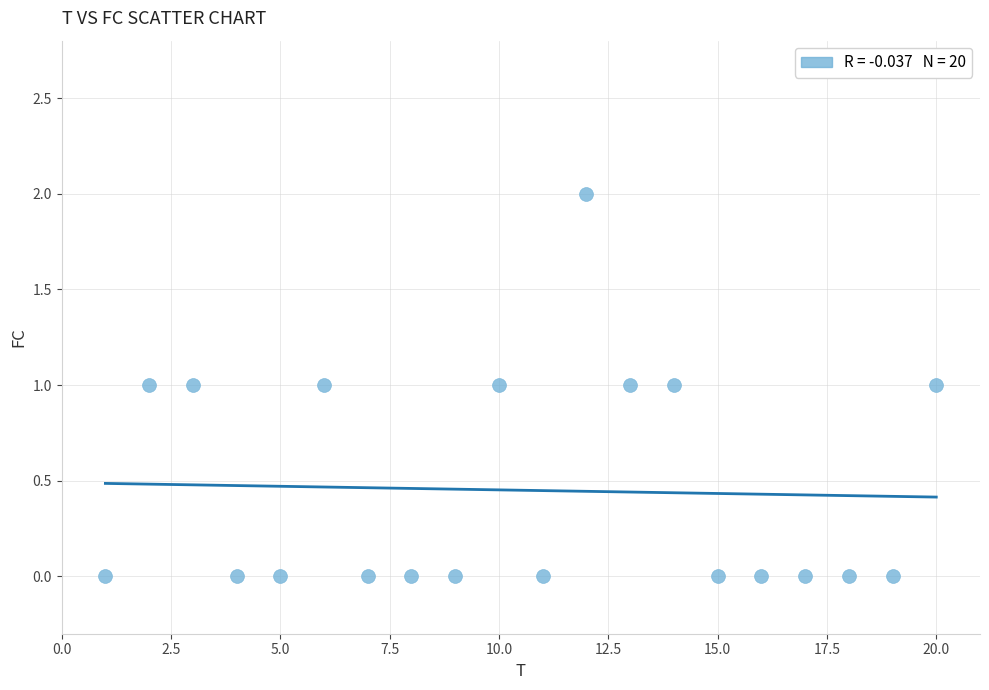

List the coordinates of all points as (Y, X) pairs, reading left to right.

(0, 1)  (1, 2)  (1, 3)  (0, 4)  (0, 5)  (1, 6)  (0, 7)  (0, 8)  (0, 9)  (1, 10)  (0, 11)  (2, 12)  (1, 13)  (1, 14)  (0, 15)  (0, 16)  (0, 17)  (0, 18)  (0, 19)  (1, 20)